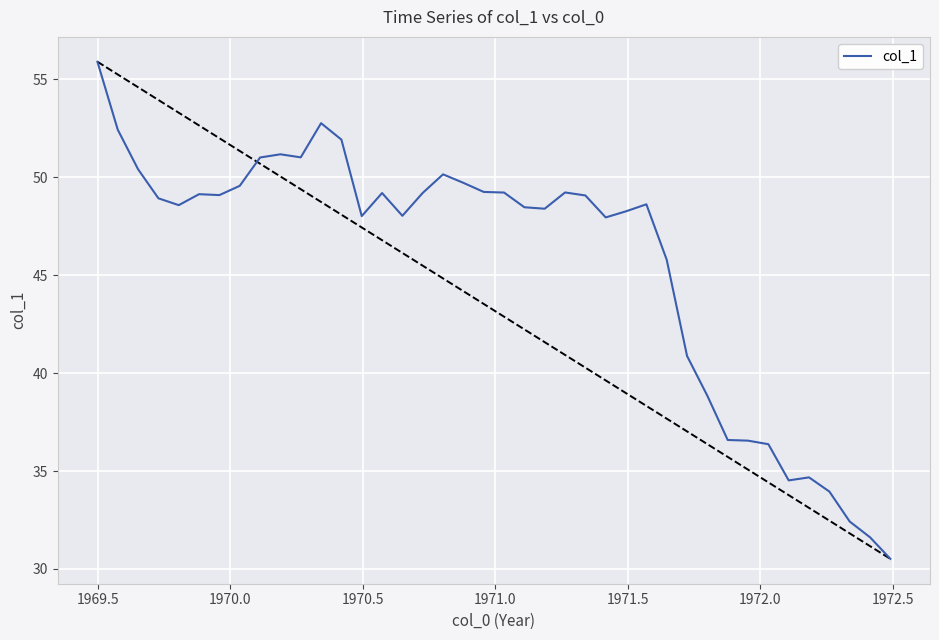

What is the smallest value displayed?

30.5